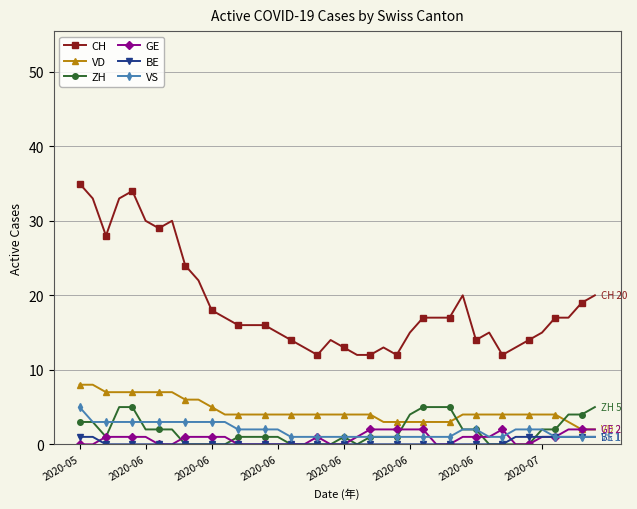

What is the greatest value displayed?

35